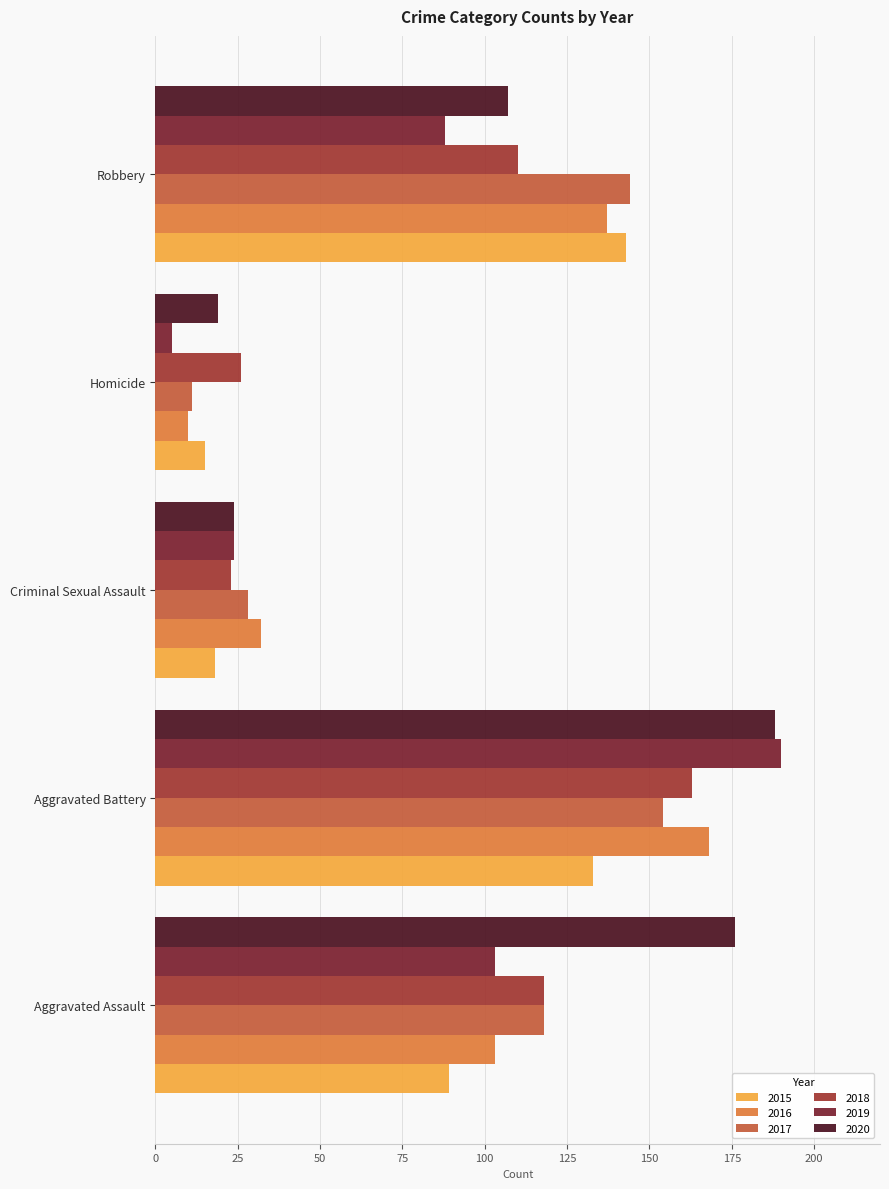

What are all the series names shown in the legend?

2015, 2016, 2017, 2018, 2019, 2020